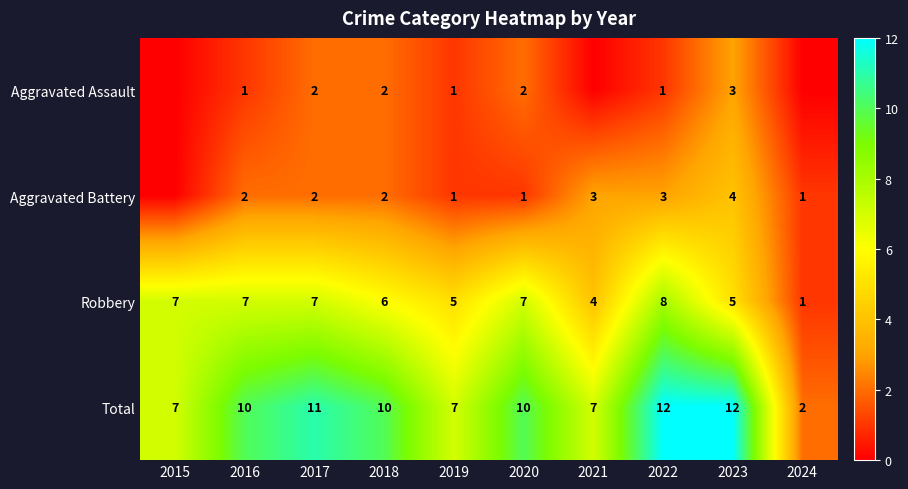

At 2022, list the series in order from smallest to largest.

Aggravated Assault, Aggravated Battery, Robbery, Total